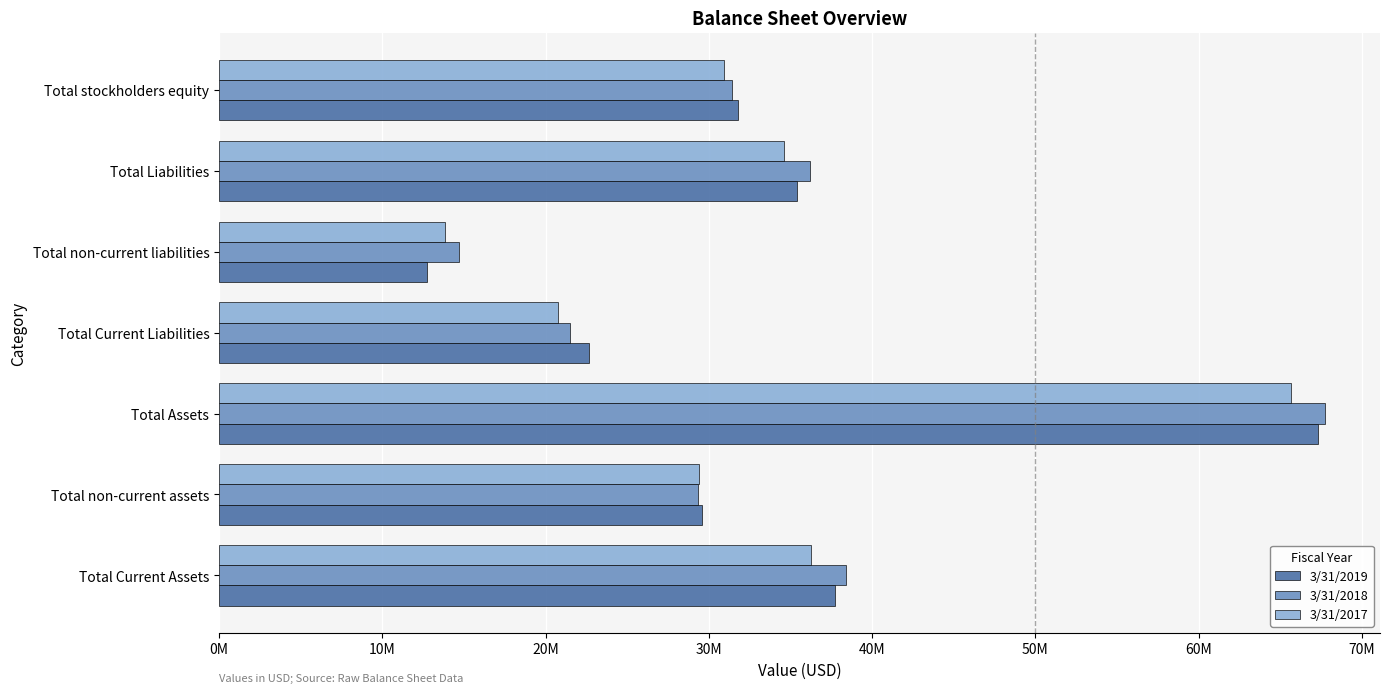

What are all the series names shown in the legend?

3/31/2019, 3/31/2018, 3/31/2017